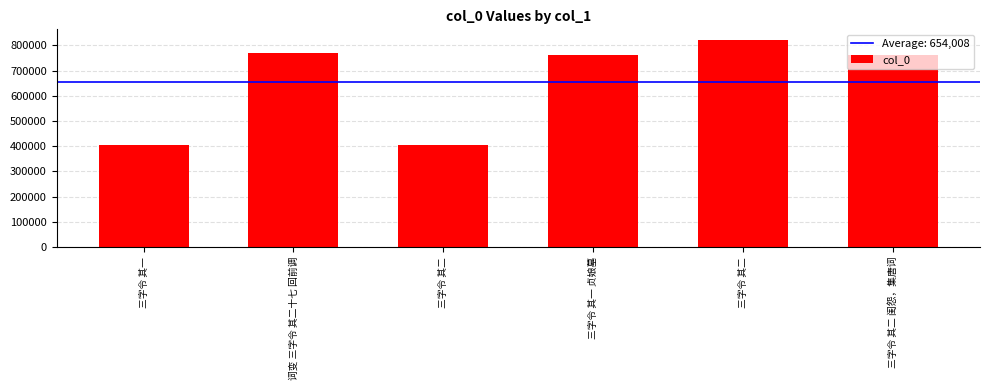

How many data points are less than 762809?

3